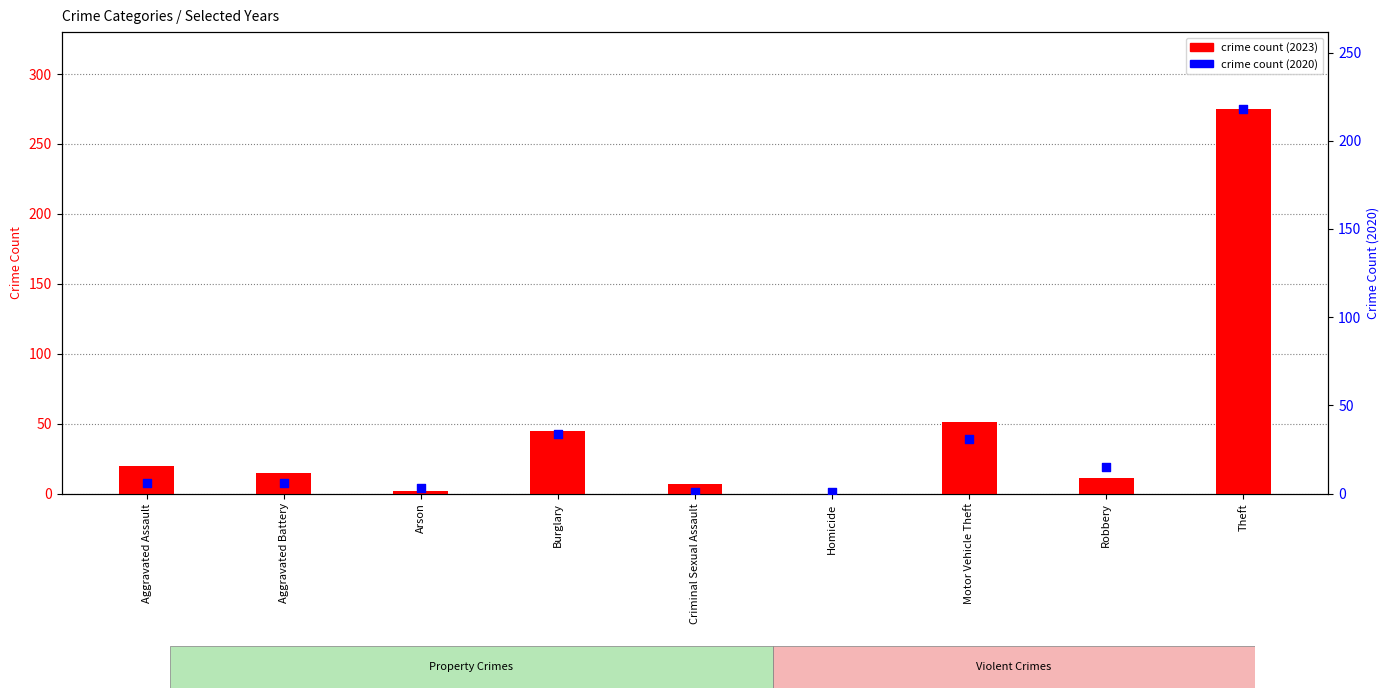

At how many categories does at least one series exceed 6?

7